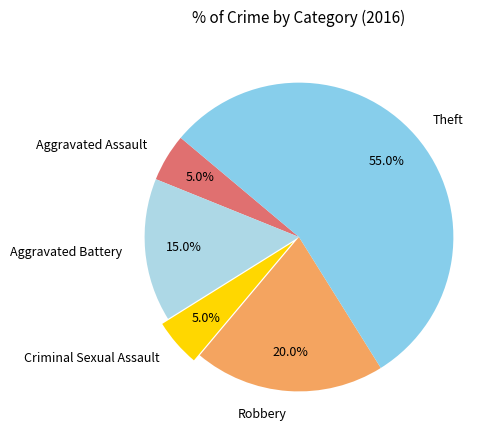

Combined, do Robbery and Aggravated Battery account for over 50%?

No